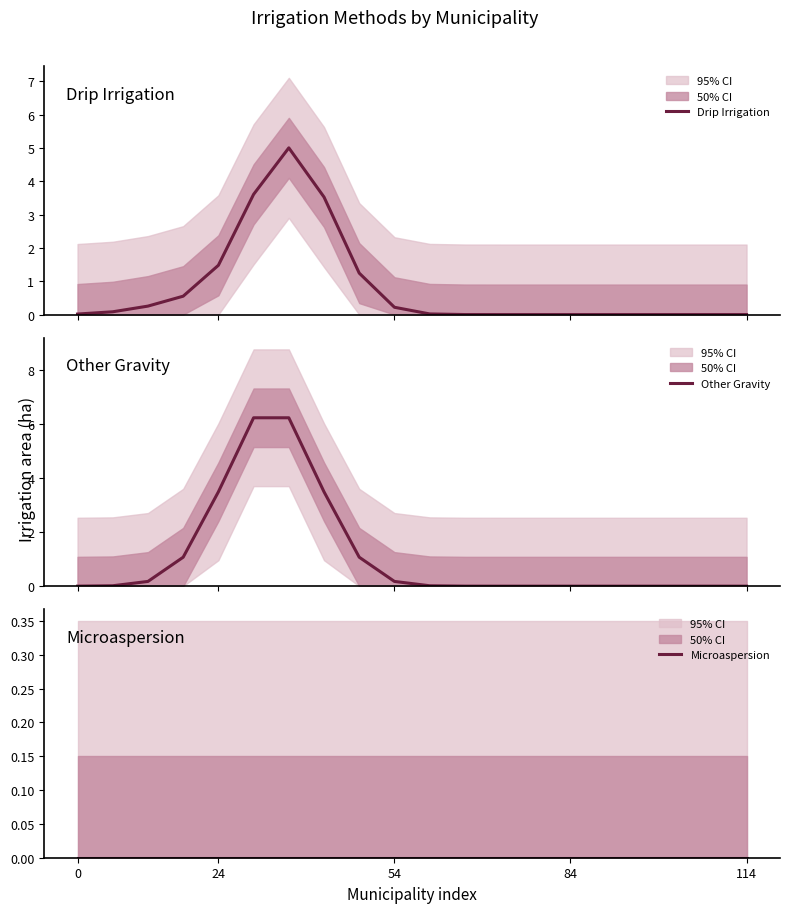

How many categories are shown in the chart?

20